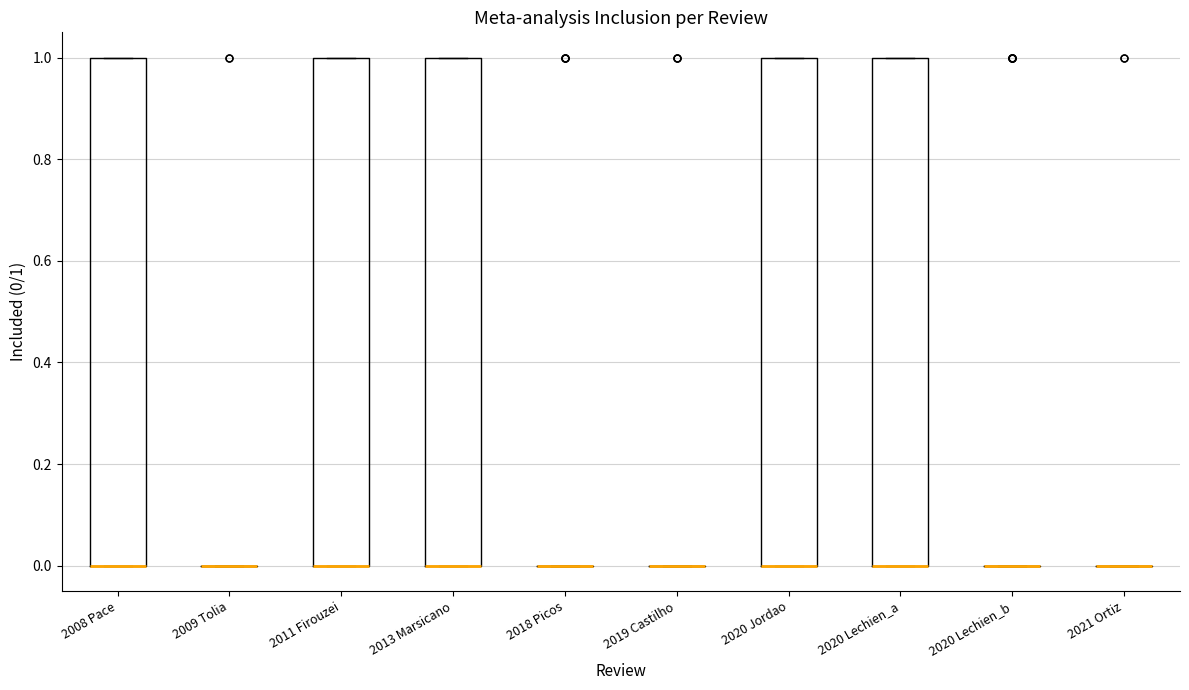

Reading left to right, transcribe this box plot: for each box, give where its median line is, the range the box spans, and where its two whiskers end, as read against the y-axis. The values are not printed on the chart, so give them approximately, as read against the axis.

2008 Pace: median 0 (drawn on the box's lower edge), box 0 to 1, whiskers 0 to 1
2009 Tolia: box collapsed to a line at 0, whiskers 0 to 0
2011 Firouzei: median 0 (drawn on the box's lower edge), box 0 to 1, whiskers 0 to 1
2013 Marsicano: median 0 (drawn on the box's lower edge), box 0 to 1, whiskers 0 to 1
2018 Picos: box collapsed to a line at 0, whiskers 0 to 0
2019 Castilho: box collapsed to a line at 0, whiskers 0 to 0
2020 Jordao: median 0 (drawn on the box's lower edge), box 0 to 1, whiskers 0 to 1
2020 Lechien_a: median 0 (drawn on the box's lower edge), box 0 to 1, whiskers 0 to 1
2020 Lechien_b: box collapsed to a line at 0, whiskers 0 to 0
2021 Ortiz: box collapsed to a line at 0, whiskers 0 to 0